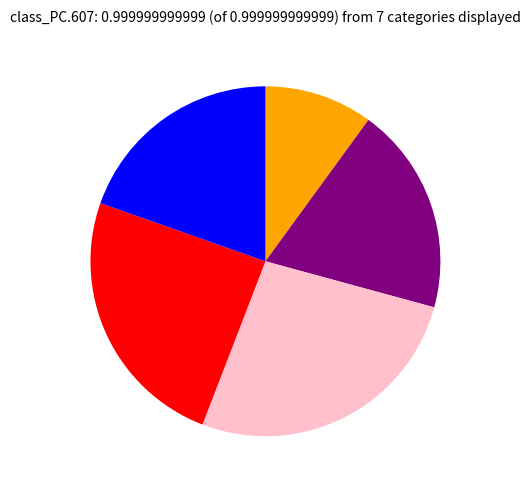

Count the number of slices in the pie.

5